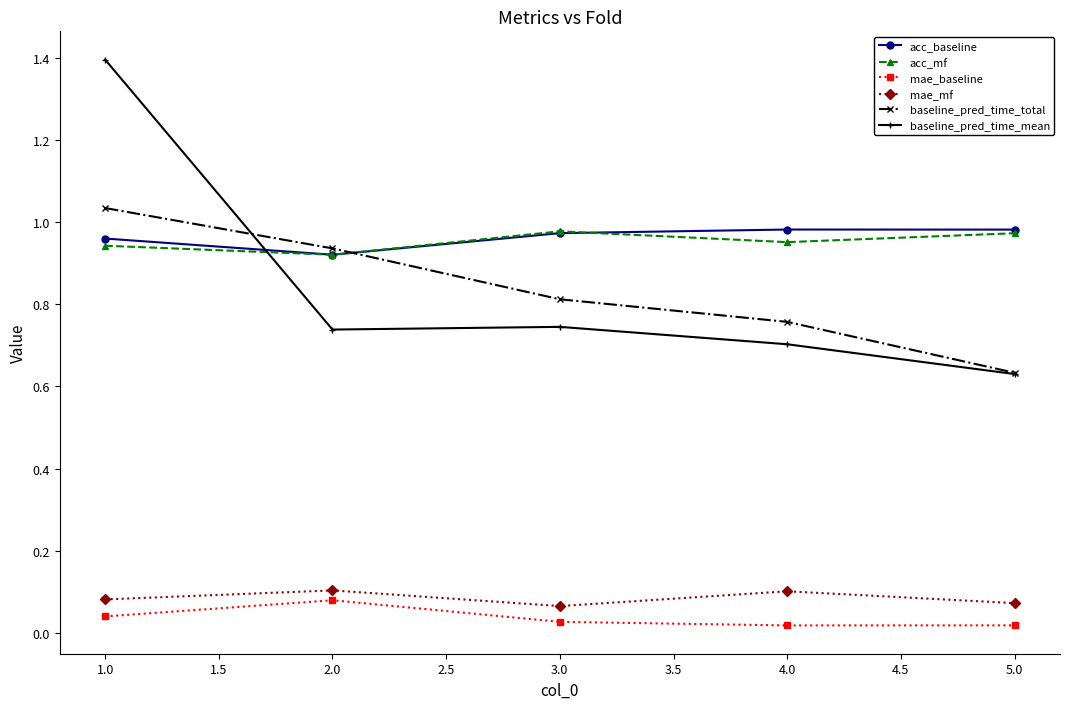

What is the maximum value shown in the chart?

1.4